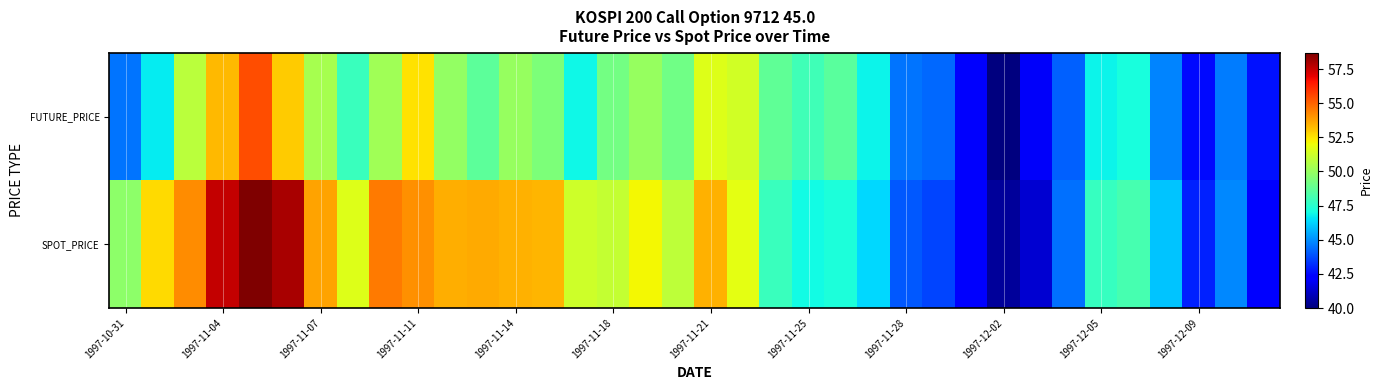

Reading left to right, what are all the values shown in this chart?

FUTURE_PRICE: 44.5	46.7	50.8	53.3	55.5	53.0	50.4	47.9	50.2	52.5	49.9	48.6	50.0	49.4	46.9	49.2	50.0	49.1	51.5	51.3	48.8	48.0	48.6	46.8	44.5	44.3	42.1	40.0	42.0	44.1	46.8	47.1	44.8	42.5	44.6	42.7
SPOT_PRICE: 49.7	52.7	54.2	57.5	58.7	58.0	53.8	51.6	54.6	54.1	53.6	53.6	53.5	53.4	51.2	51.0	52.1	50.9	53.5	51.7	47.8	47.0	47.2	46.3	44.0	43.6	42.1	40.5	41.4	44.5	47.8	48.2	46.0	43.0	44.9	42.3